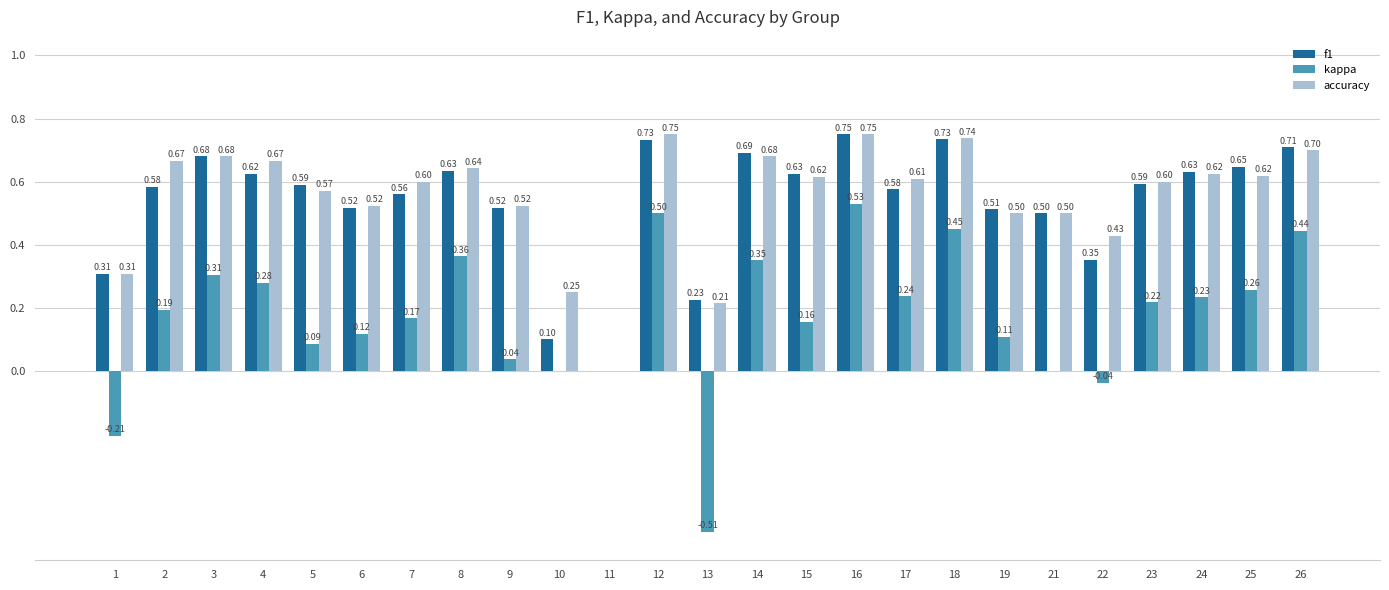

Is the value of kappa at 2 greater than the value of accuracy at 4?

No